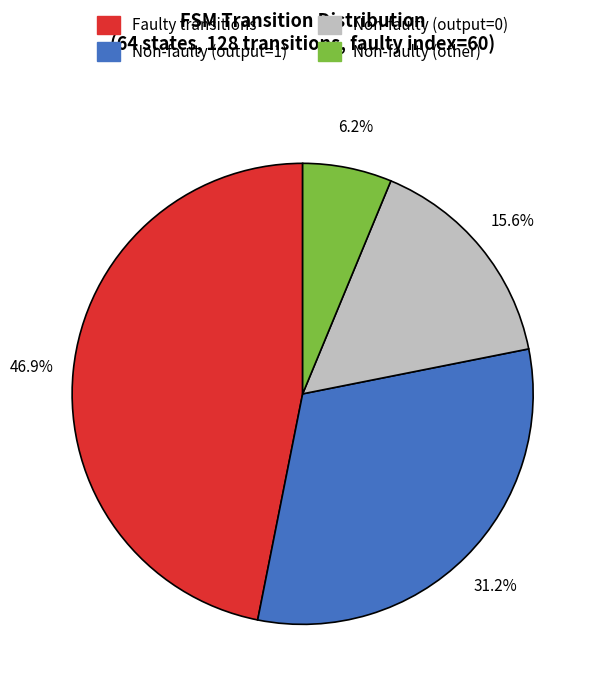

Is there any slice that represents more than half of the pie?

No